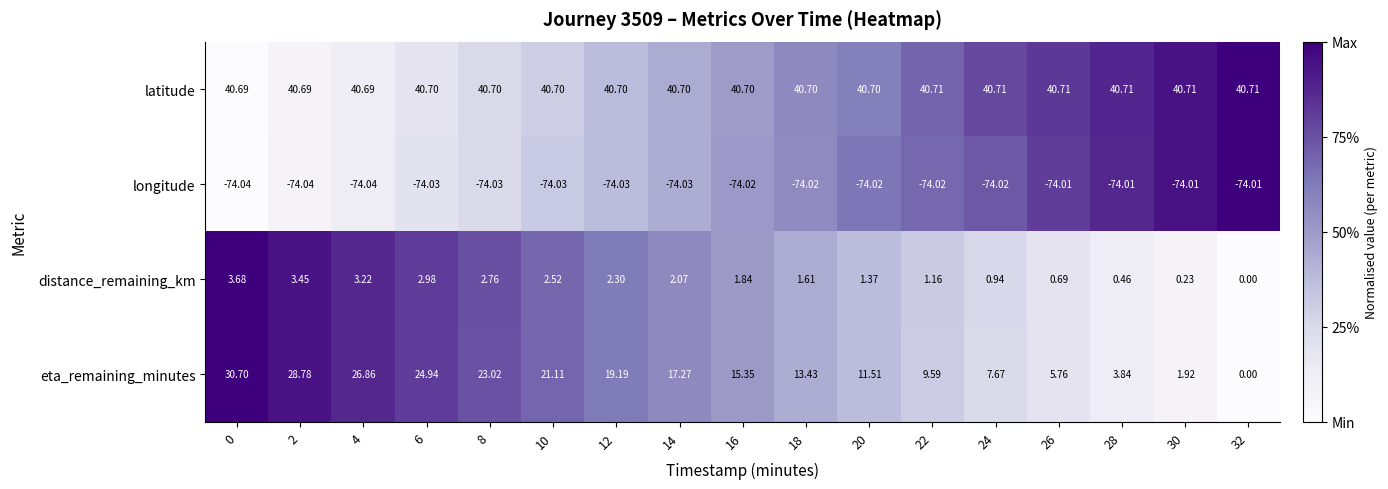

Is the value of distance_remaining_km at 14 greater than the value of eta_remaining_minutes at 22?

No